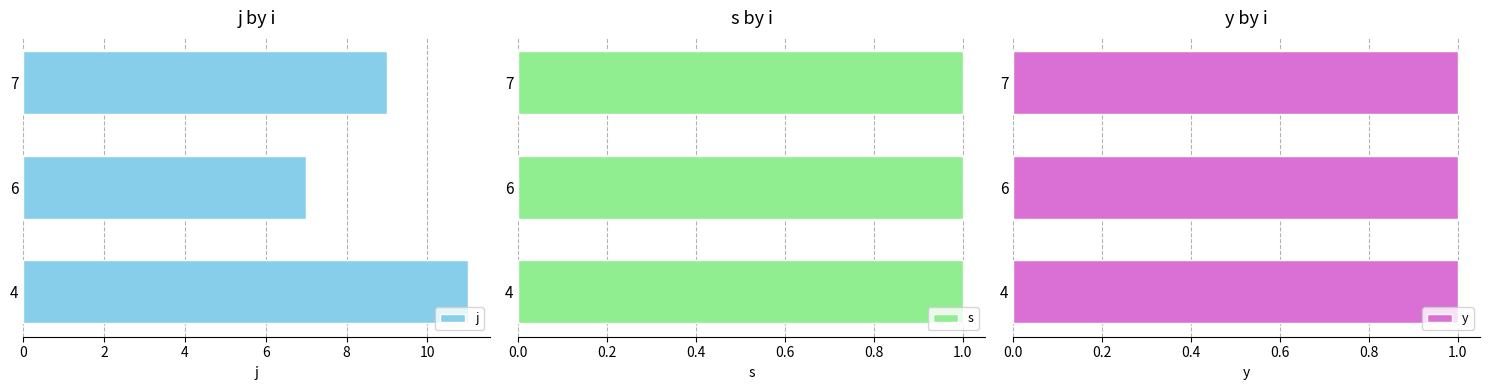

Rank the series by their maximum value, from highest to lowest.

j, s, y